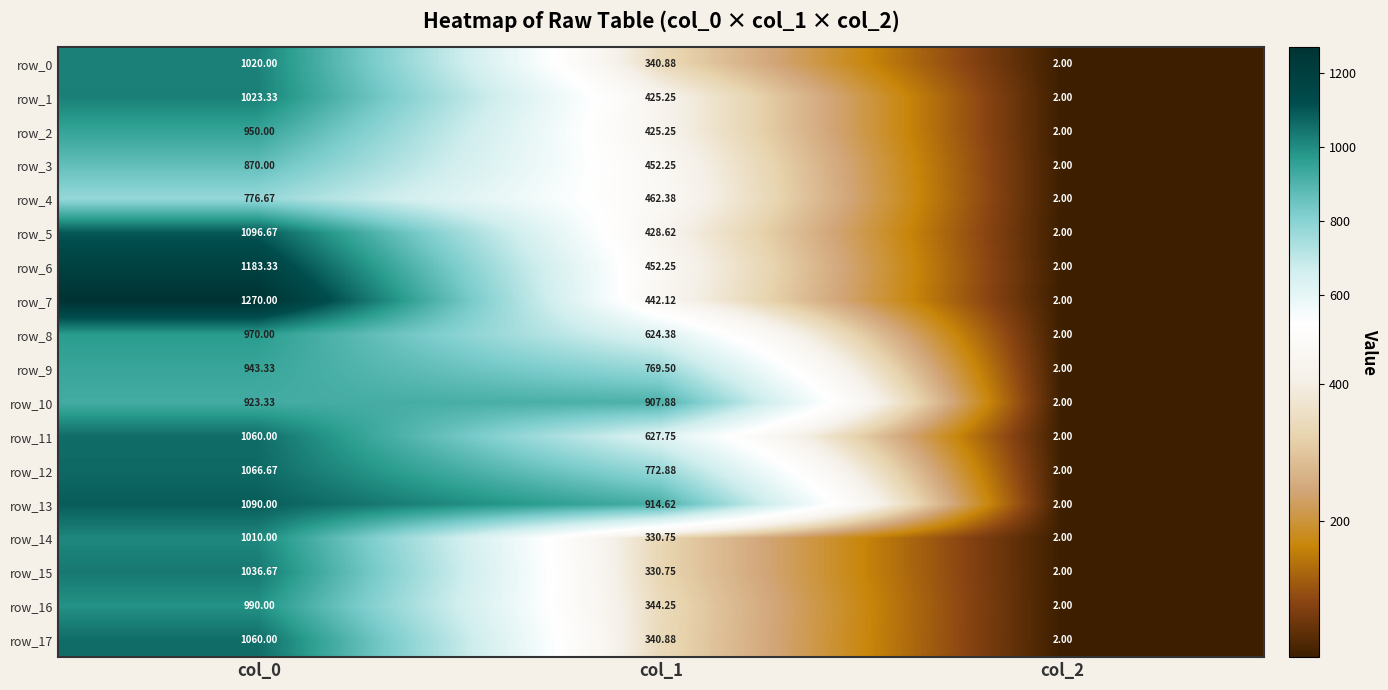

Is the value of row_14 at col_2 greater than the value of row_13 at col_2?

No